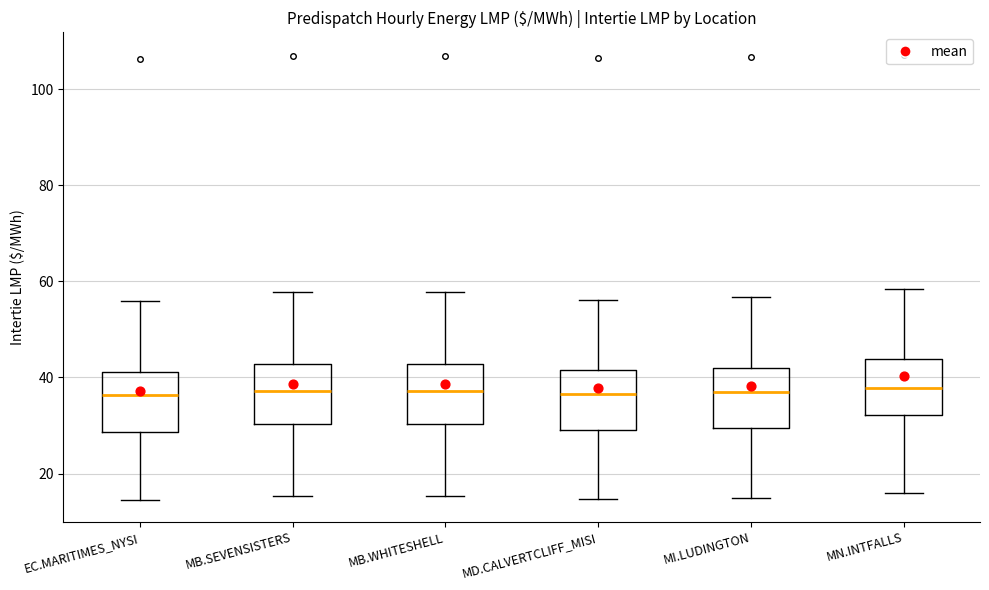

Reading left to right, read every box against the y-axis: the position of its median line, the range the box covers, and the ends of its whiskers. The values are not printed on the chart, so give them approximately, as read against the axis.

EC.MARITIMES_NYSI: median 36, box 28 to 42, whiskers 14 to 56
MB.SEVENSISTERS: median 38, box 30 to 42, whiskers 16 to 58
MB.WHITESHELL: median 38, box 30 to 42, whiskers 16 to 58
MD.CALVERTCLIFF_MISI: median 36, box 30 to 42, whiskers 14 to 56
MI.LUDINGTON: median 36, box 30 to 42, whiskers 14 to 56
MN.INTFALLS: median 38, box 32 to 44, whiskers 16 to 58